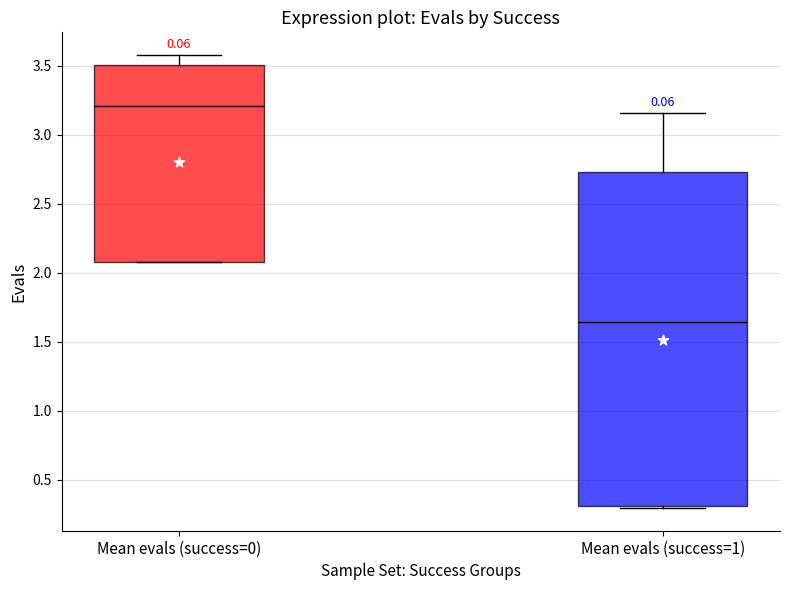

Comparing the boxes themselves (not the whiskers), which one is the tallest?

Mean evals (success=1)